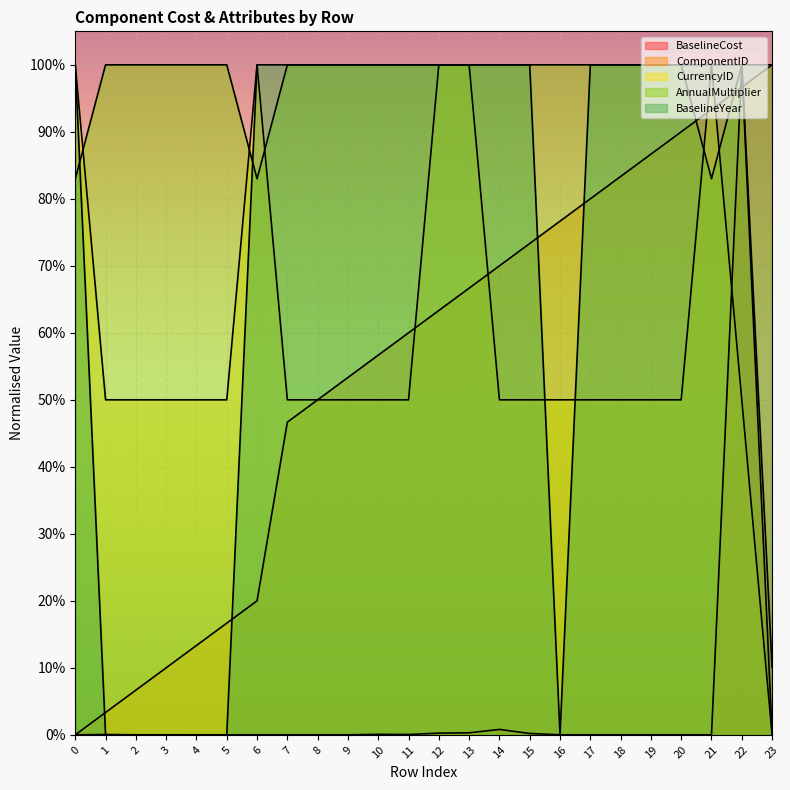

Is the value of AnnualMultiplier at 18 greater than the value of BaselineCost at 9?

Yes